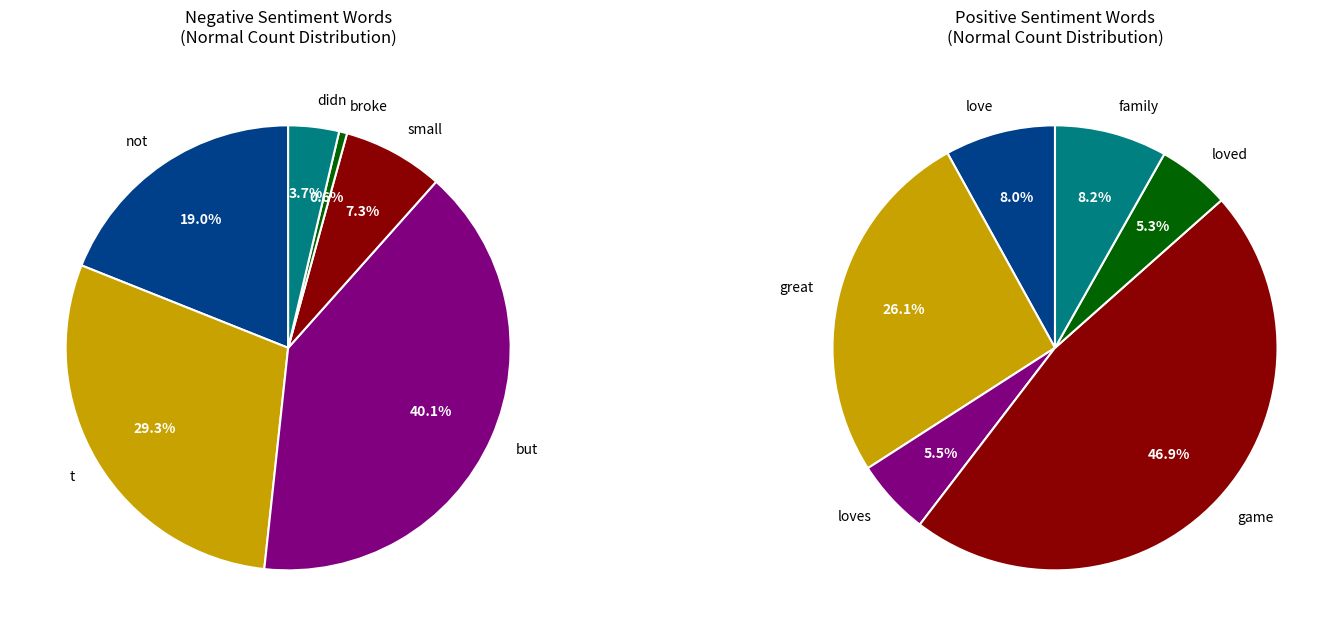

To the nearest percent, what is the difference between the positive_values and 2 slice percentages?

10%